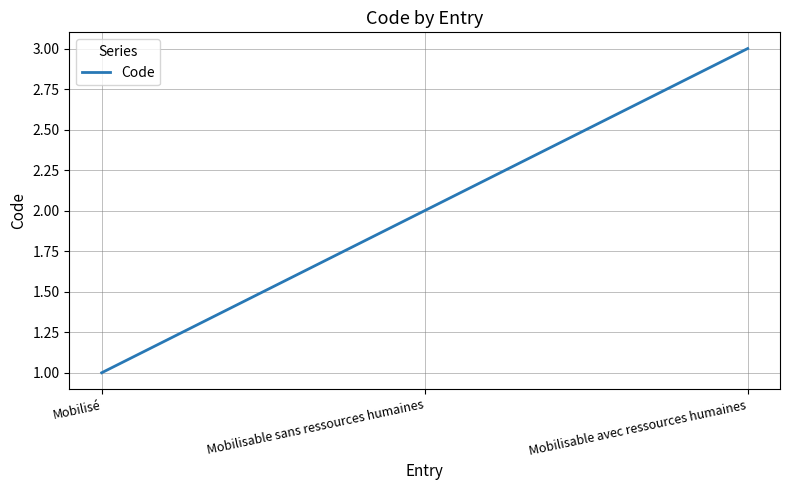

Which has a higher value, Mobilisé or Mobilisable avec ressources humaines?

Mobilisable avec ressources humaines